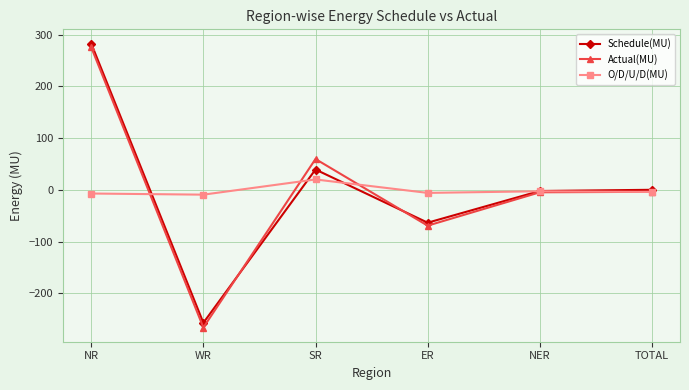

What are all the series names shown in the legend?

Schedule(MU), Actual(MU), O/D/U/D(MU)